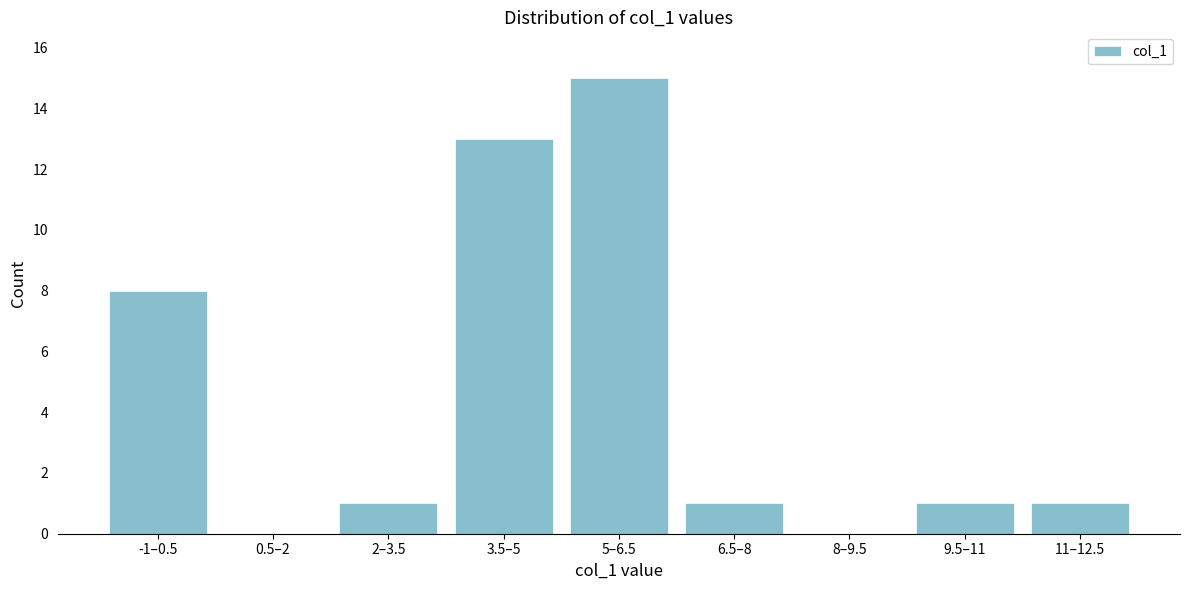

Reading left to right, list all the values displayed in this chart.

-1–0.5=8	0.5–2=0	2–3.5=1	3.5–5=13	5–6.5=15	6.5–8=1	8–9.5=0	9.5–11=1	11–12.5=1